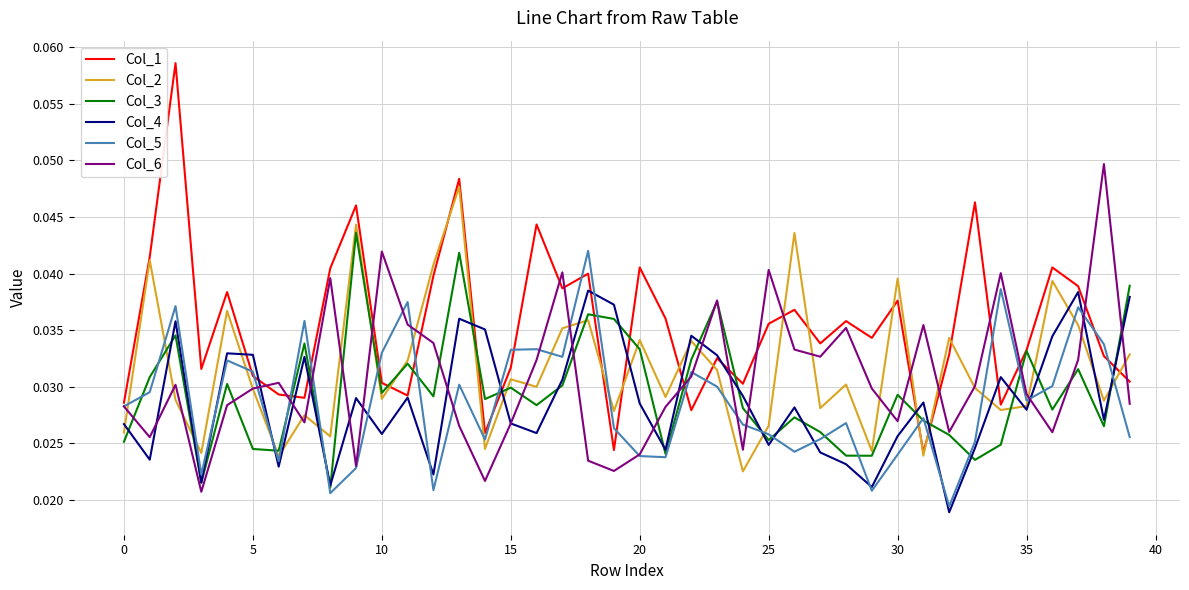

List the series in order of their peak value, highest first.

Col_1, Col_6, Col_2, Col_3, Col_5, Col_4